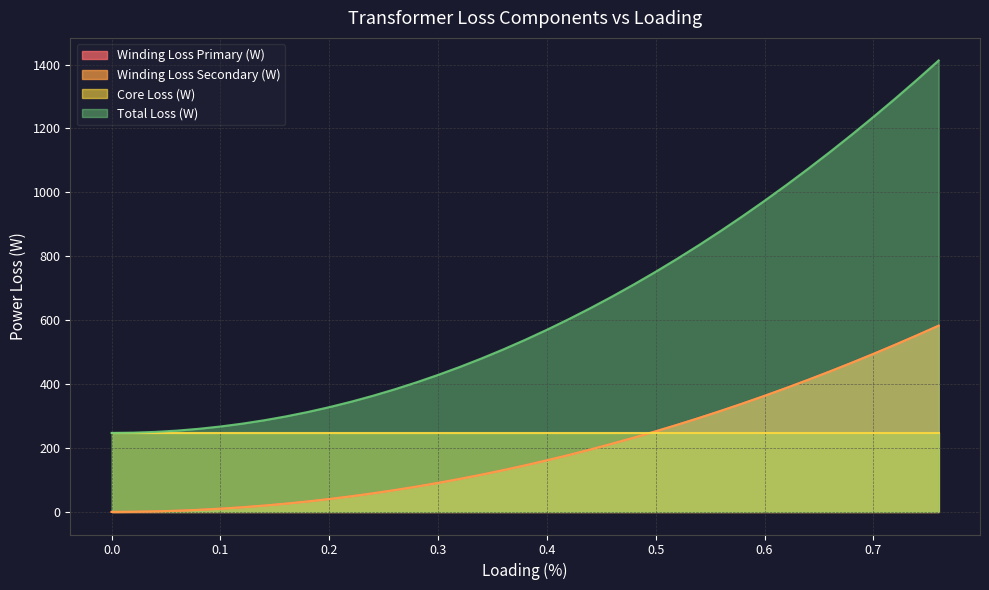

What is the maximum value shown in the chart?

1412.7